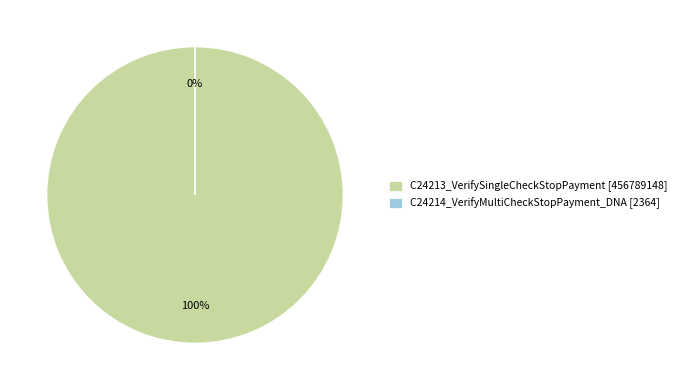

To the nearest percent, what percentage of the pie is C24213_VerifySingleCheckStopPayment?

100%